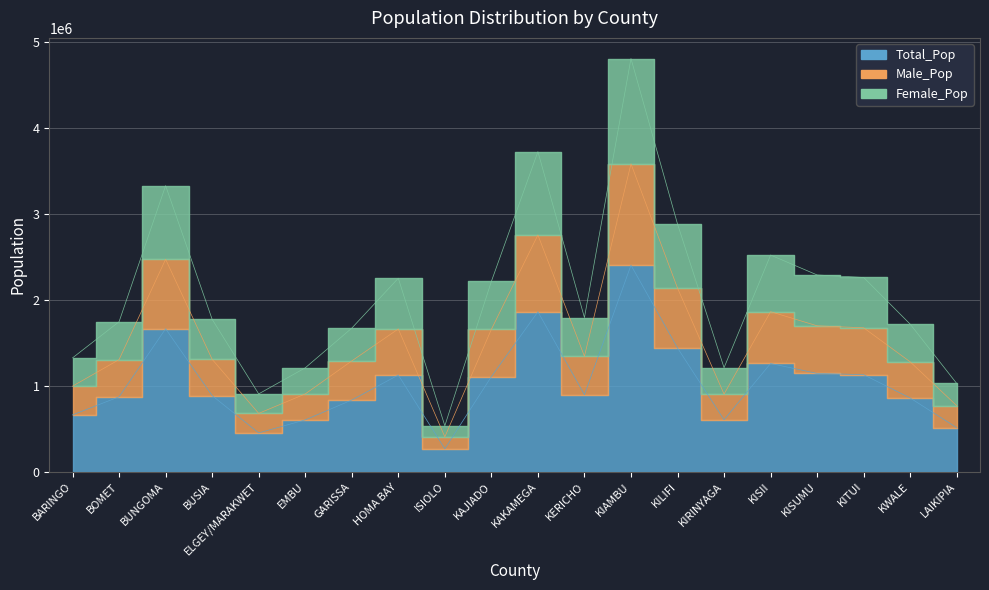

What is the label of the 14th point from the right?

GARISSA